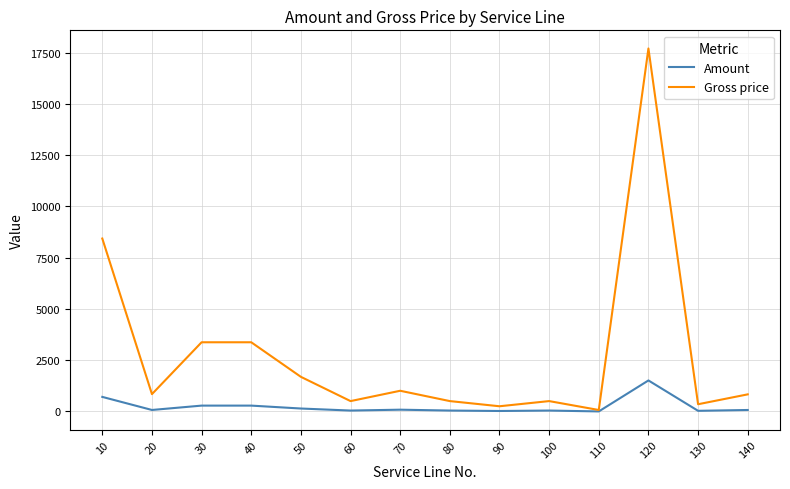

Is the value of Amount at 60 greater than the value of Gross price at 100?

No